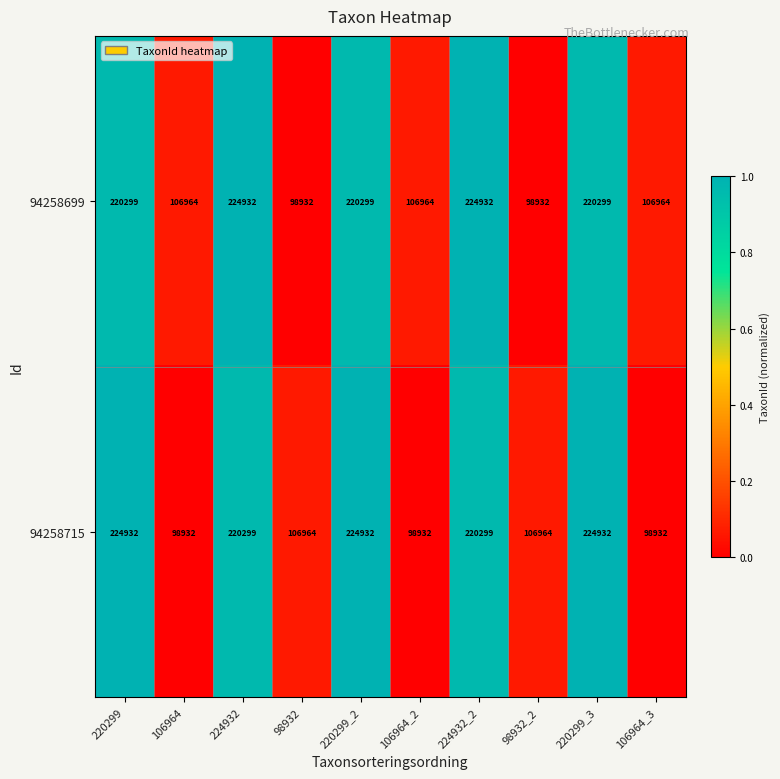

Rank the series by their average value, from lowest to highest.

94258715, 94258699